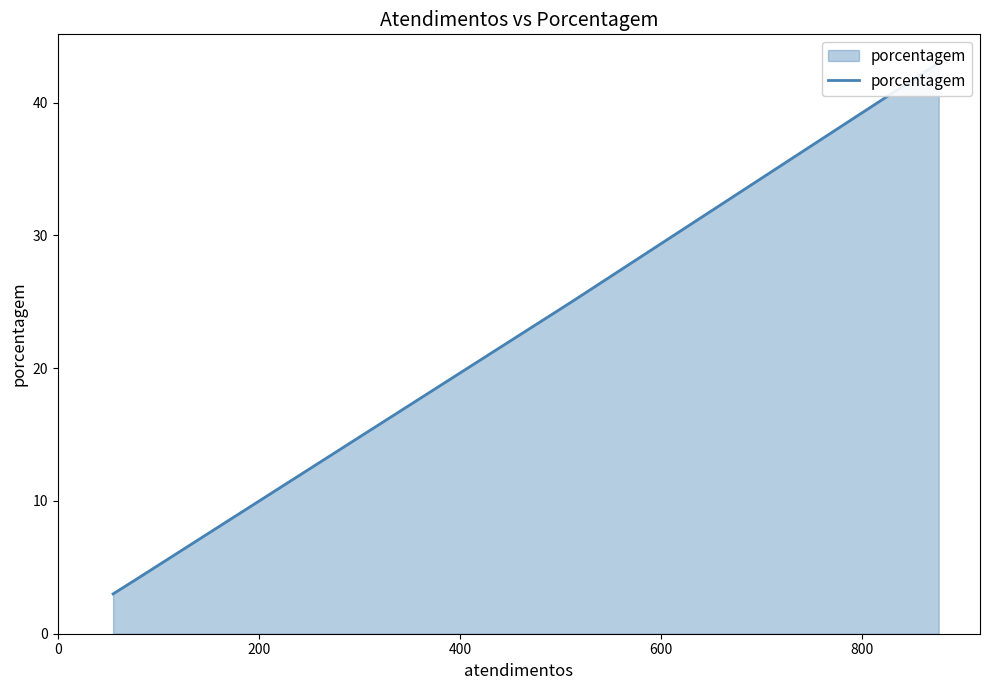

Approximately how many times larger is the value at 0 compared to 400?

0.1